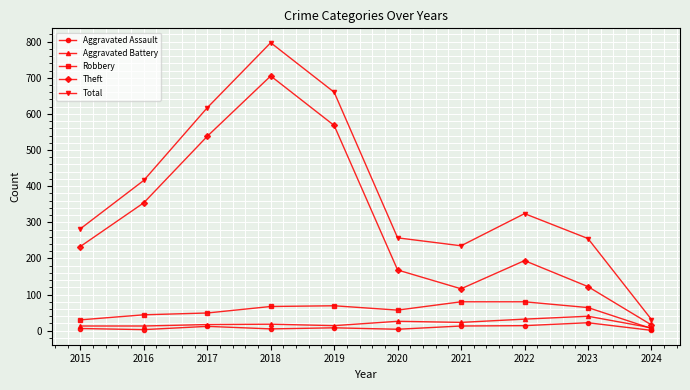

What is the sum of the Robbery values at 2018 and 2015?

97